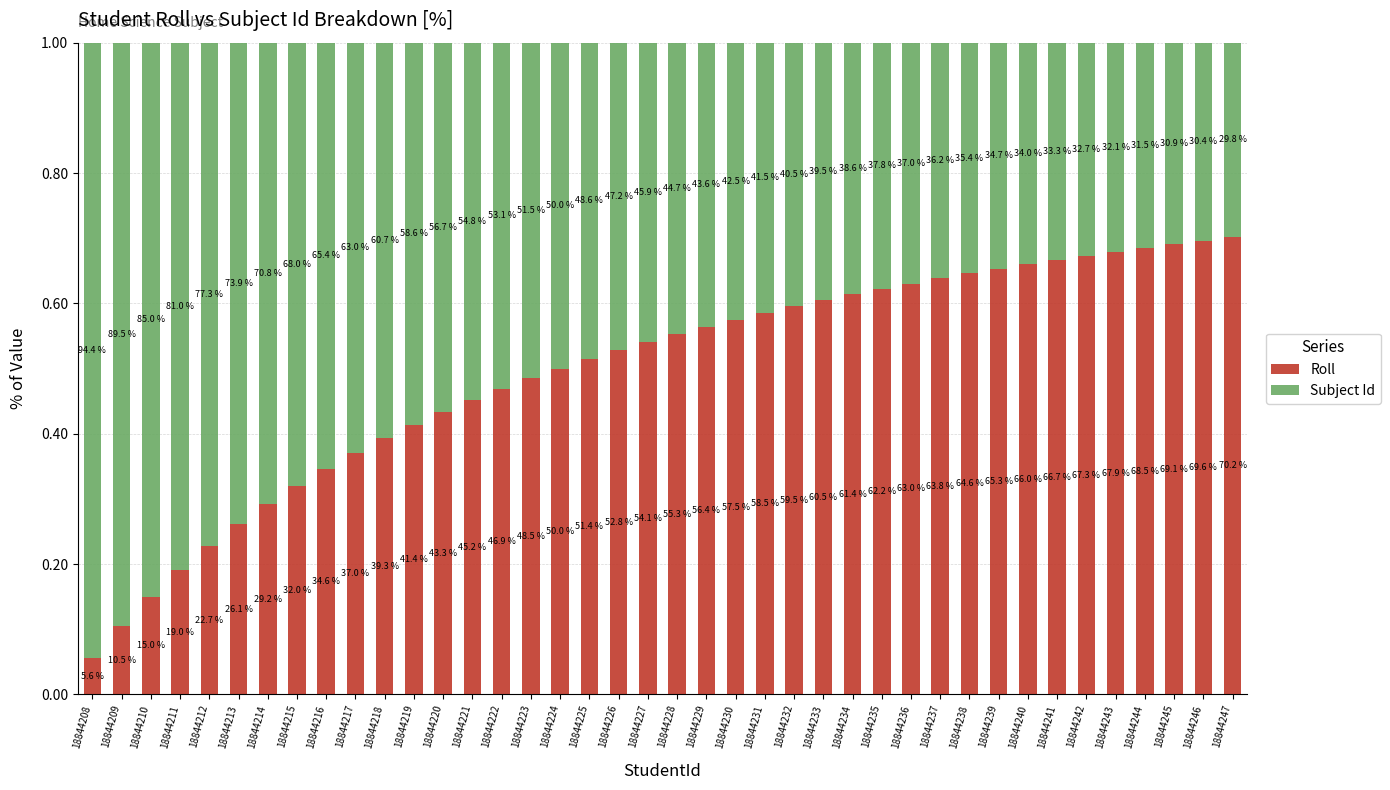

What are all the series names shown in the legend?

Roll, Subject Id